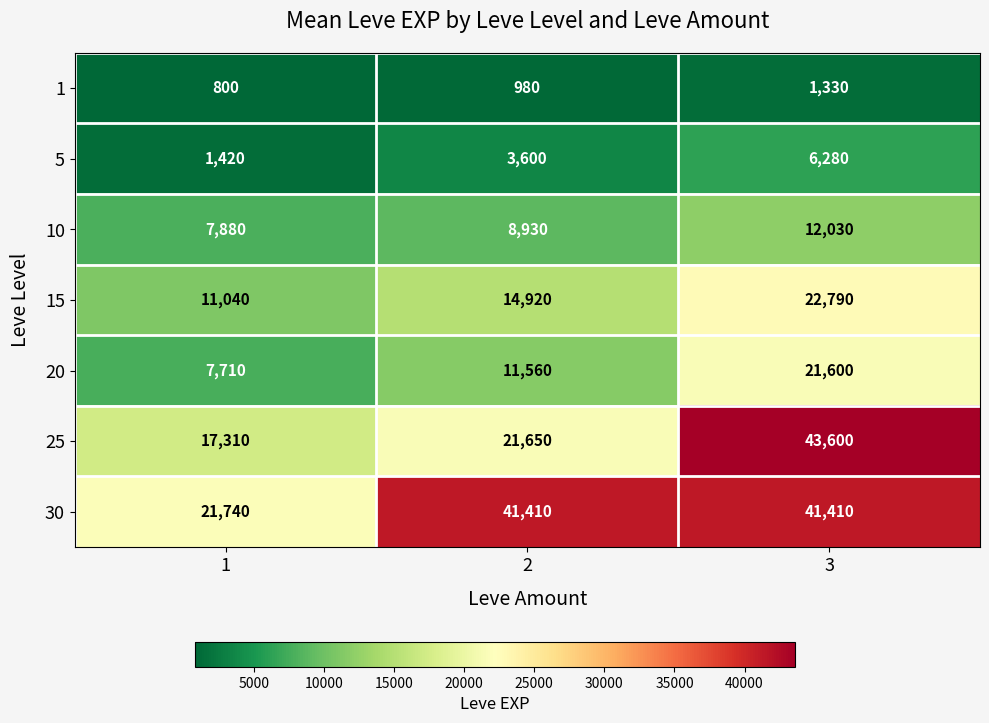

What is the sum of the 15 values at 2 and 3?

37710